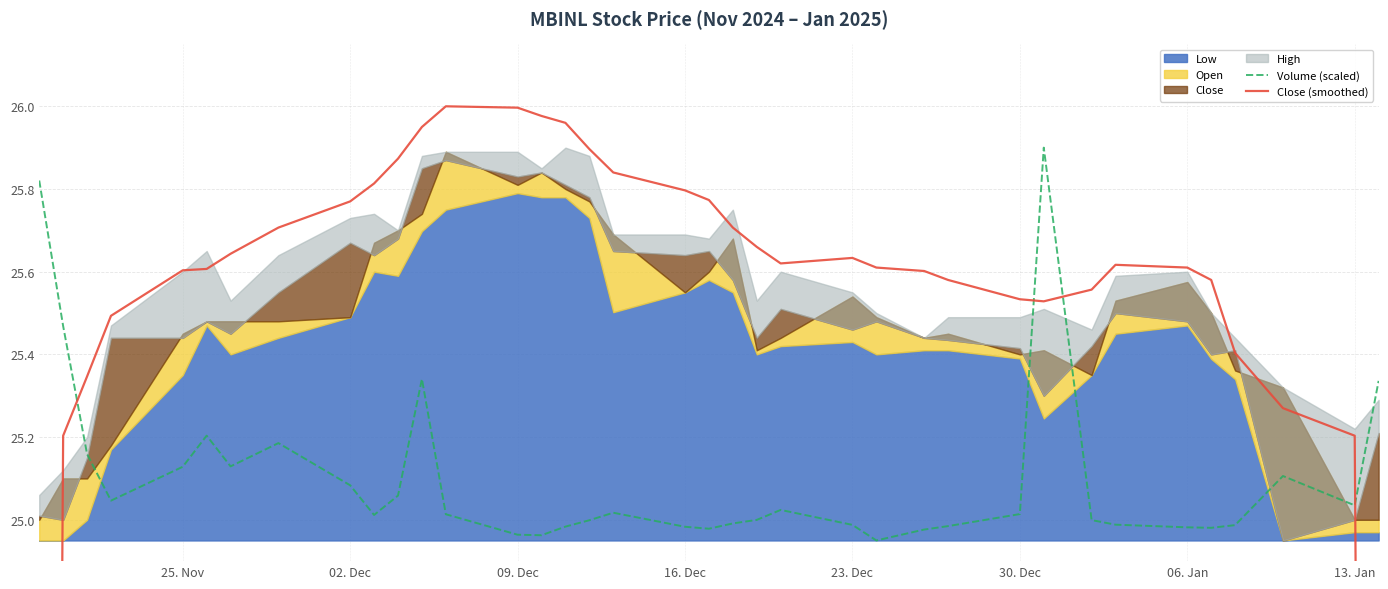

At how many categories does at least one series exceed 17?

37